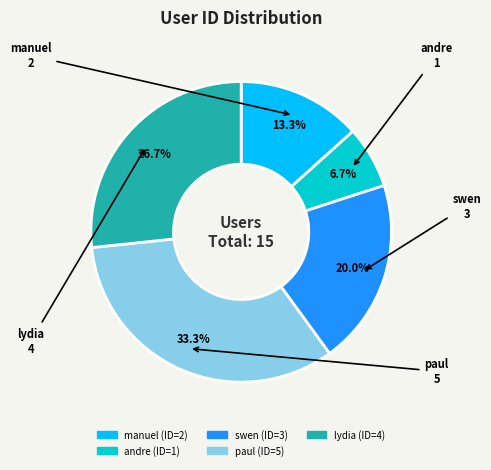

True or false: andre accounts for 17% of the total.

False